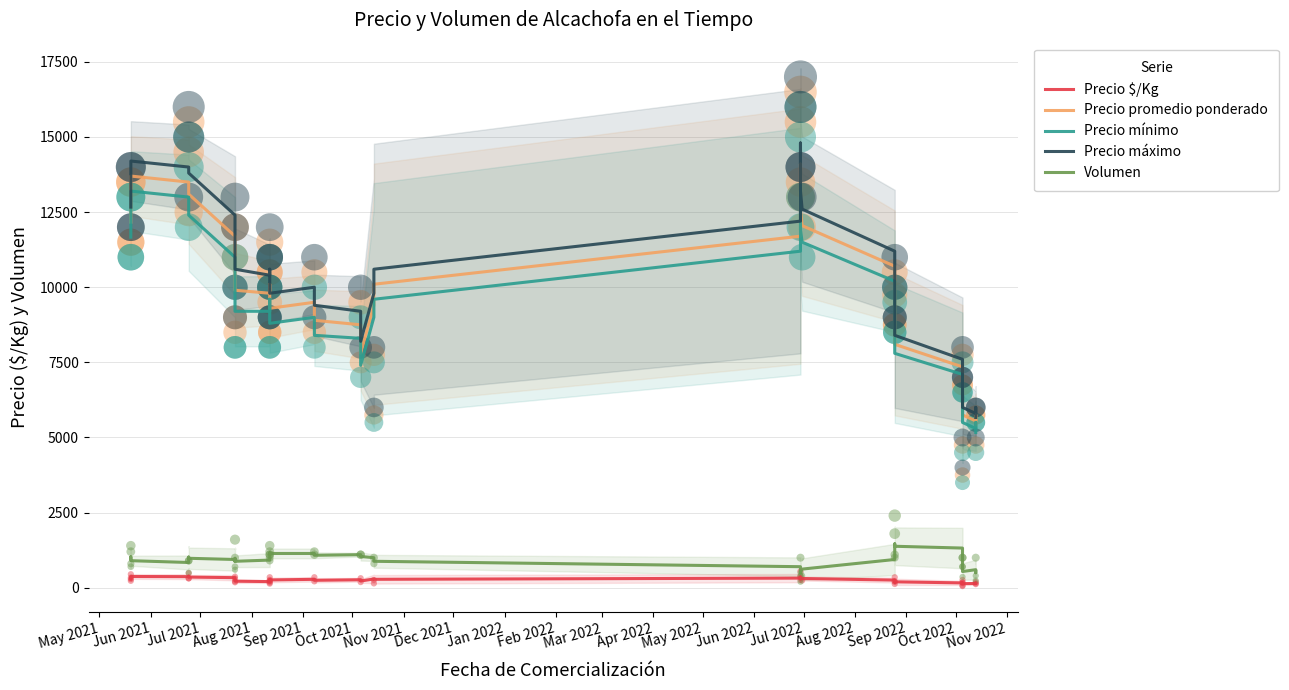

Which series has the widest spread of Y values?

Precio máximo